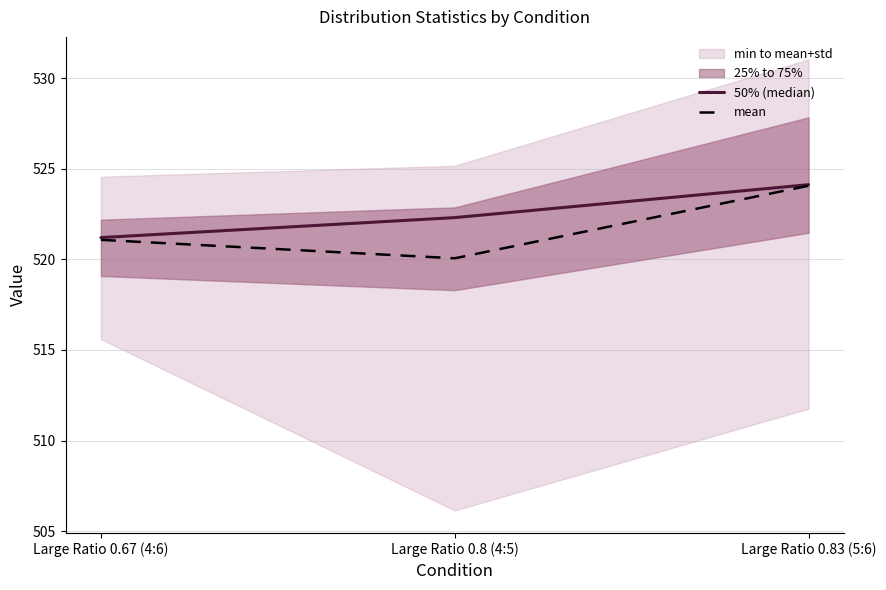

What is the minimum value for 50% (median)?

521.2